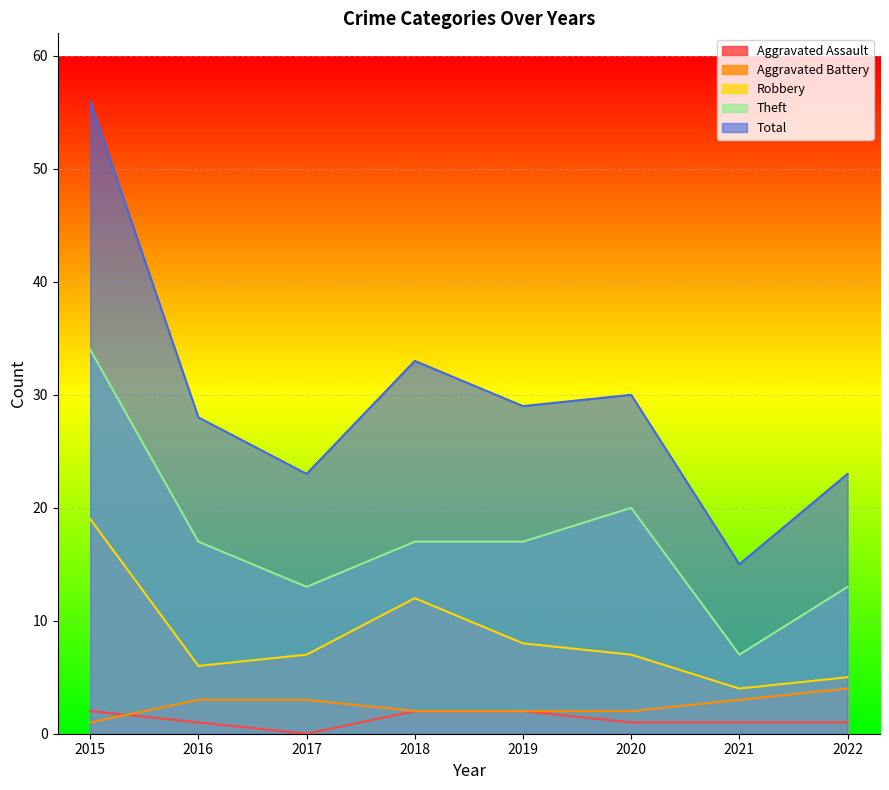

Rank the categories by Theft value from highest to lowest.

2015, 2020, 2016, 2018, 2019, 2017, 2022, 2021